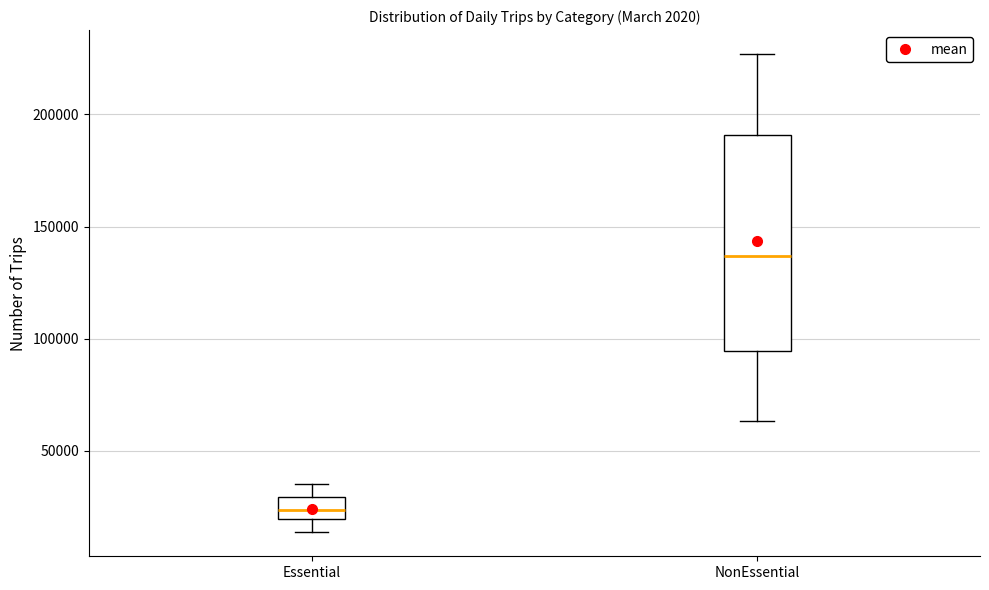

Reading left to right, read every box against the y-axis: the position of its median line, the range the box covers, and the ends of its whiskers. The values are not printed on the chart, so give them approximately, as read against the axis.

Essential: median 25000, box 20000 to 30000, whiskers 15000 to 35000
NonEssential: median 135000, box 95000 to 190000, whiskers 65000 to 225000